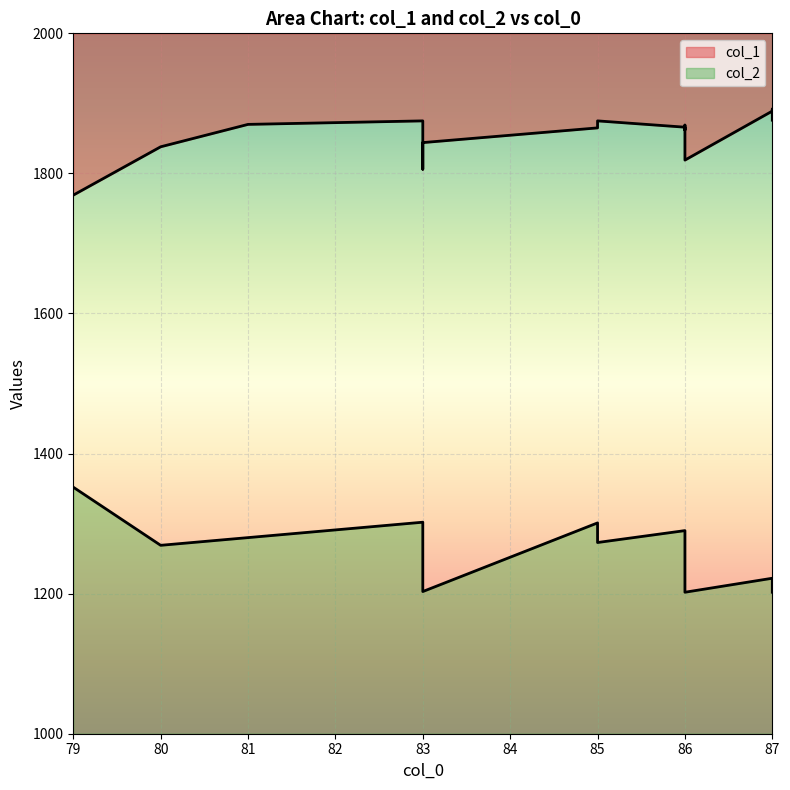

Which has a higher value, 86 or 86?

86